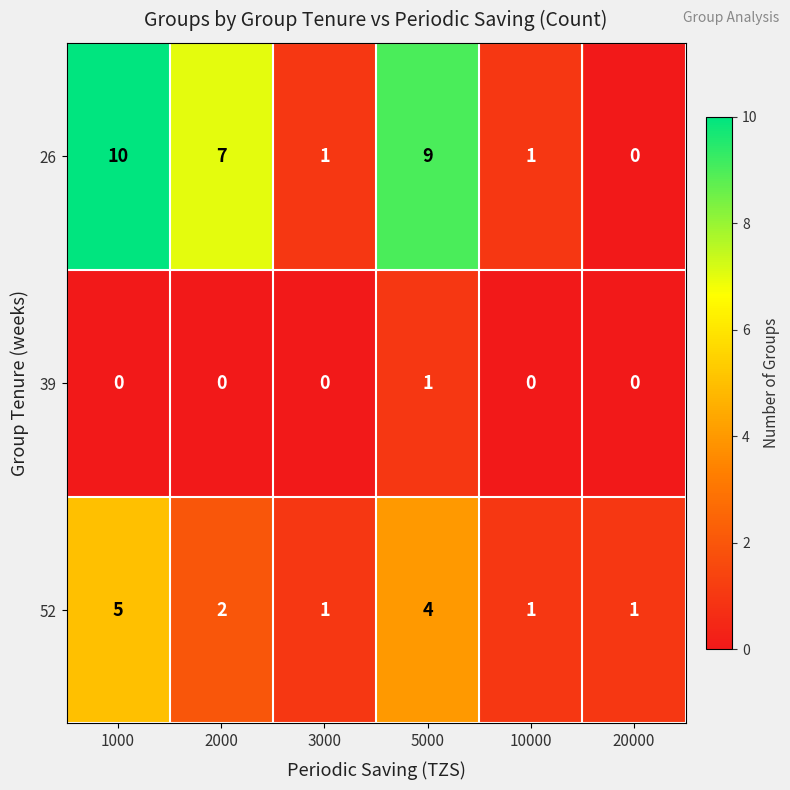

Which series has the largest total across all categories?

26